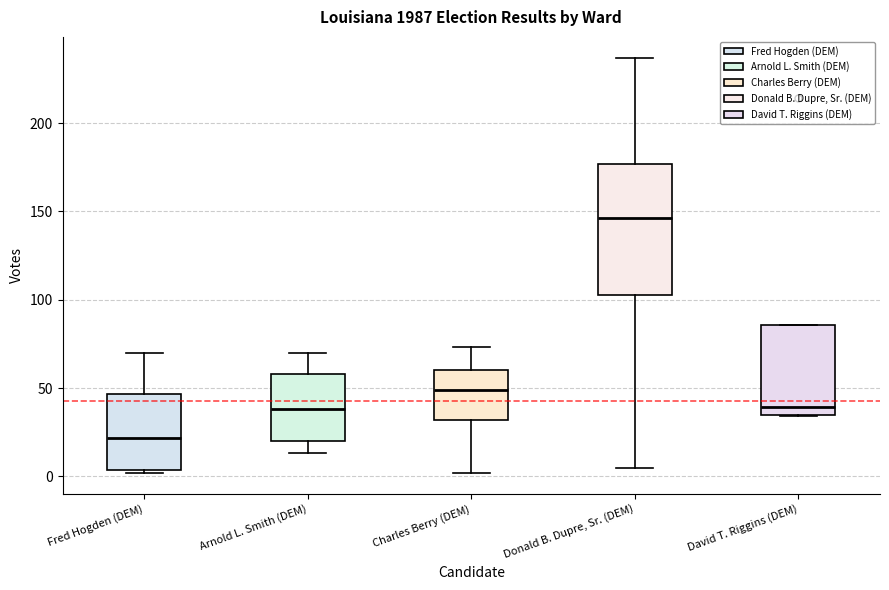

Which box is the tallest, from its lower edge to its upper edge?

Donald B. Dupre, Sr. (DEM)